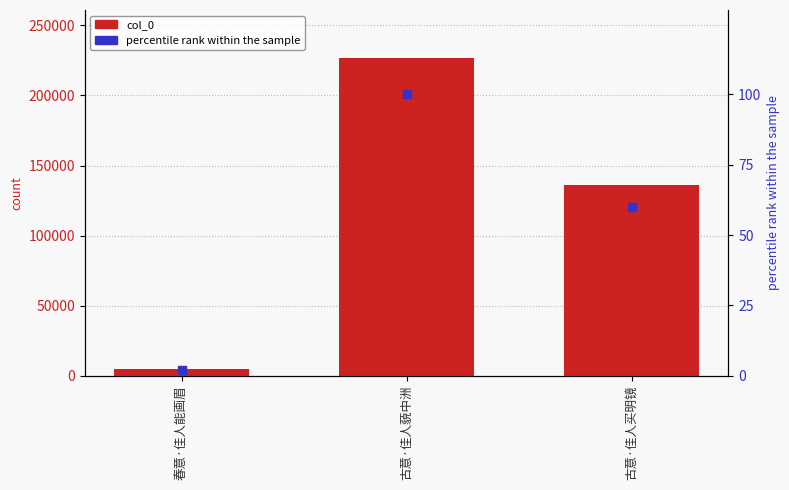

Is the value of col_0 at 古意·佳人藐中洲 greater than the value of percentile rank within the sample at 古意·佳人买明镜?

Yes